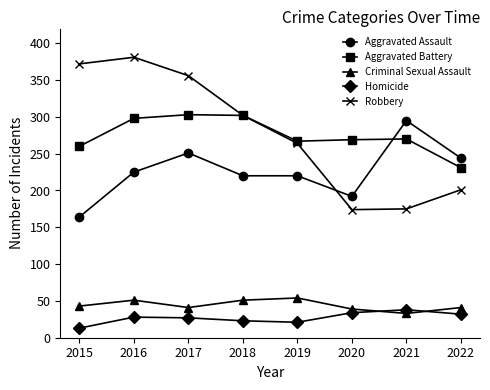

At which category does Criminal Sexual Assault reach its first local peak?

2016